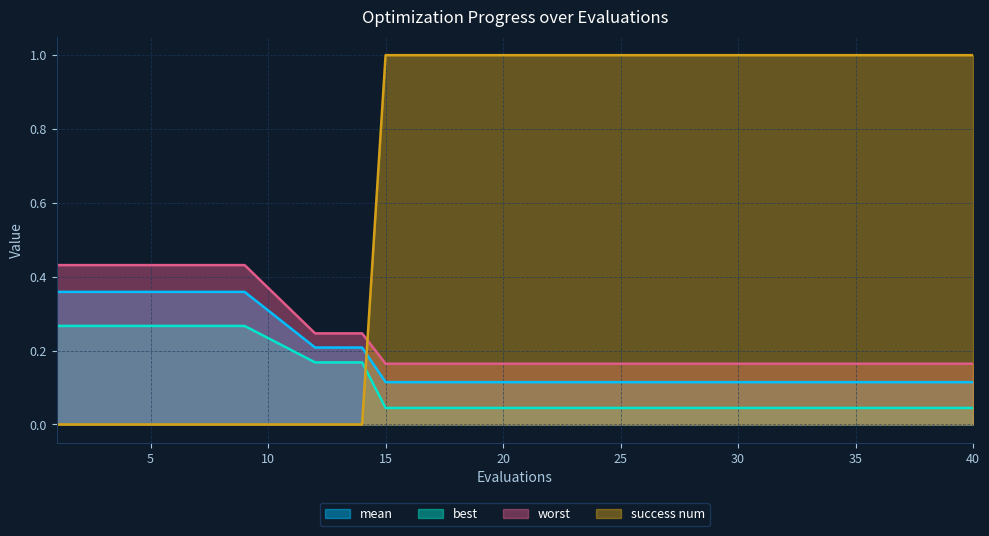

Count the mean values in the range 0 to 1.

20